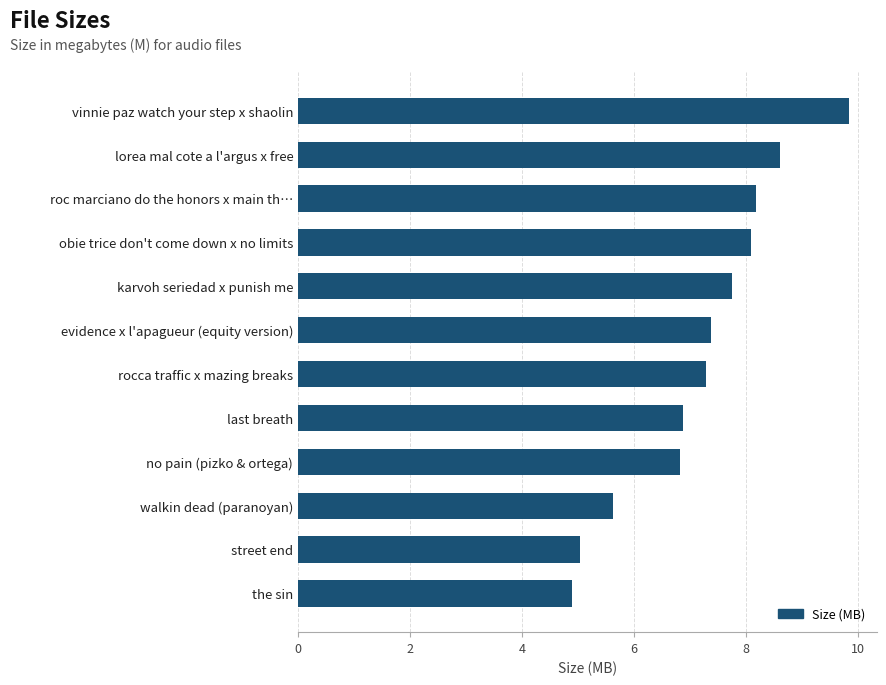

What value does the data have at no pain (pizko & ortega)?

6.8